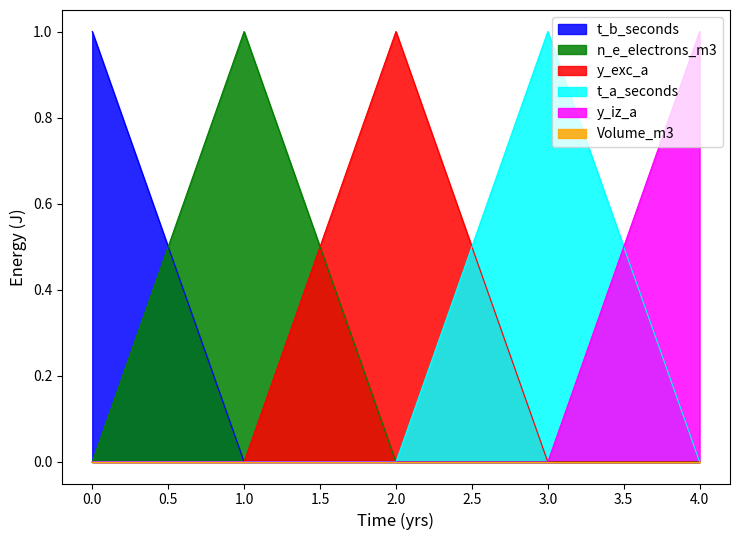

At how many categories does at least one series exceed 0?

5